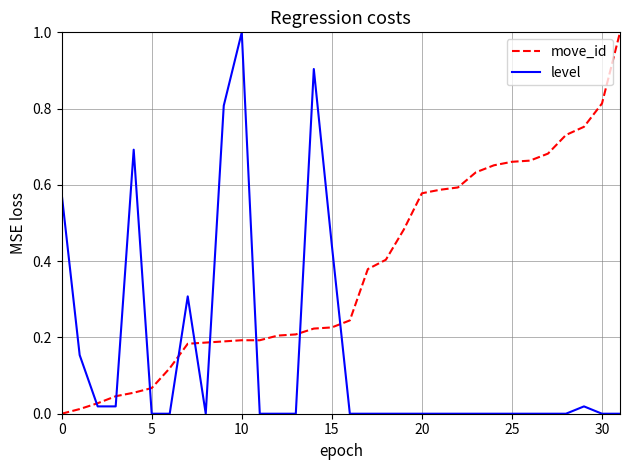

Which series has the largest total across all categories?

move_id